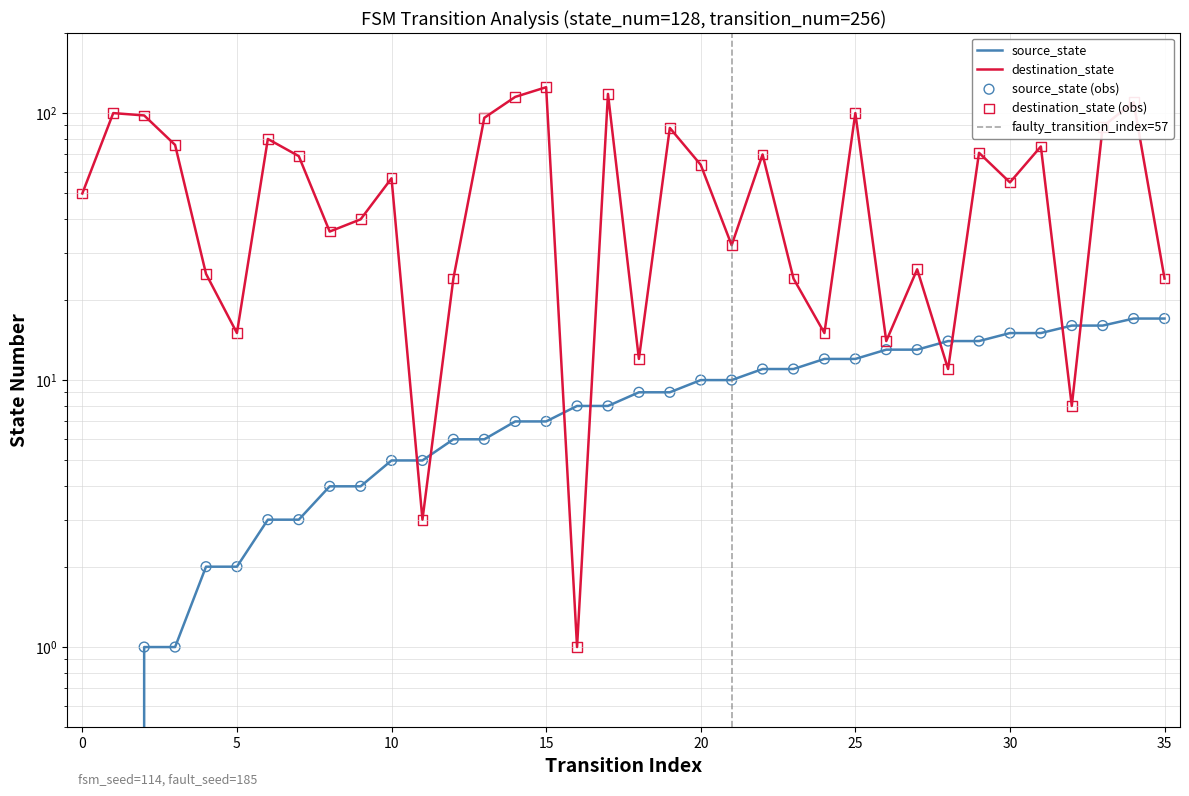

At which category is the sum across all series the highest?

15